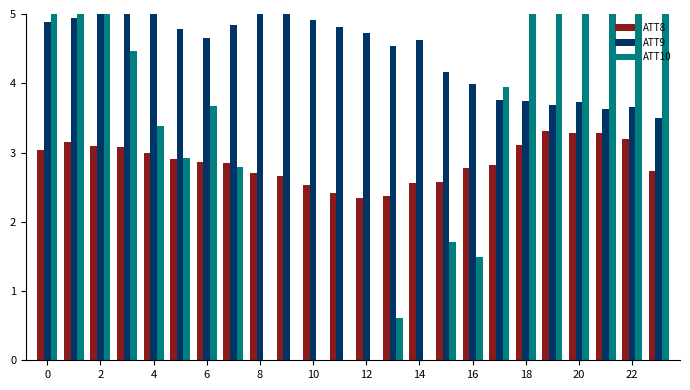

How many series are shown in this chart?

3